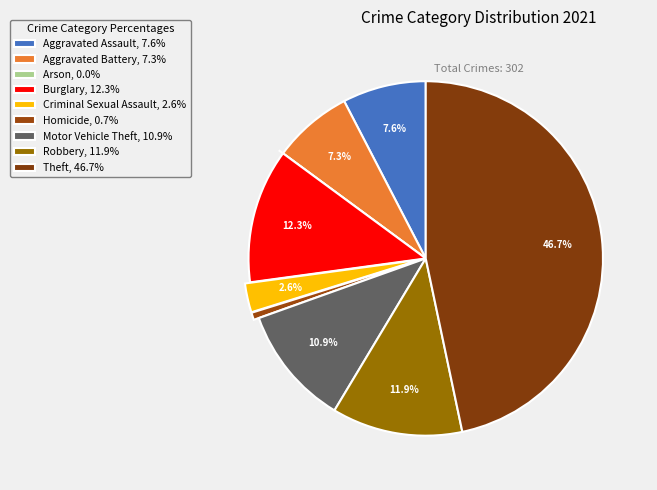

Which slice is the smallest?

Arson